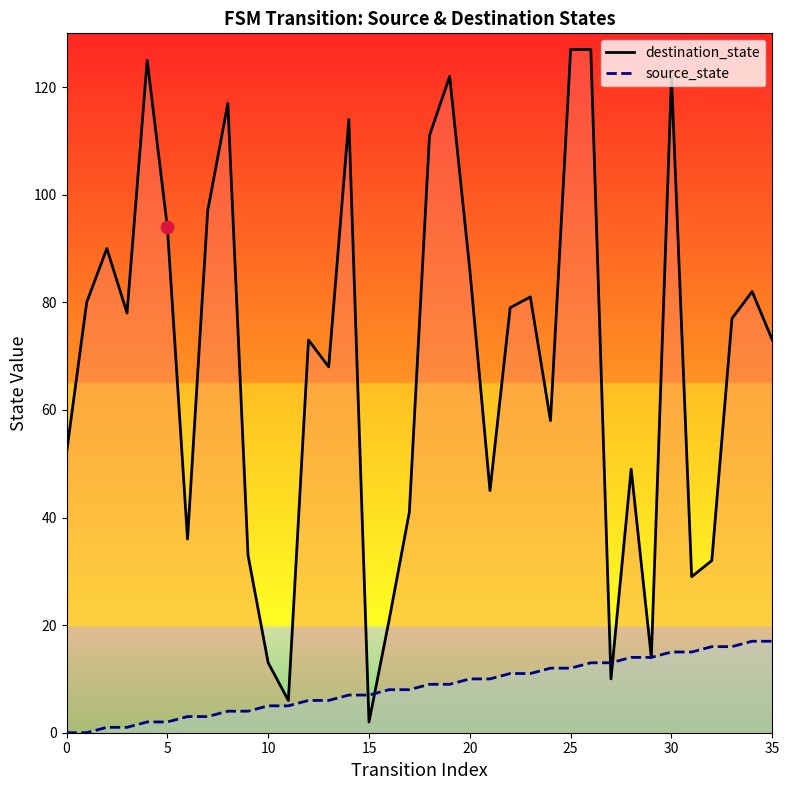

At how many categories does at least one series exceed 126?

2